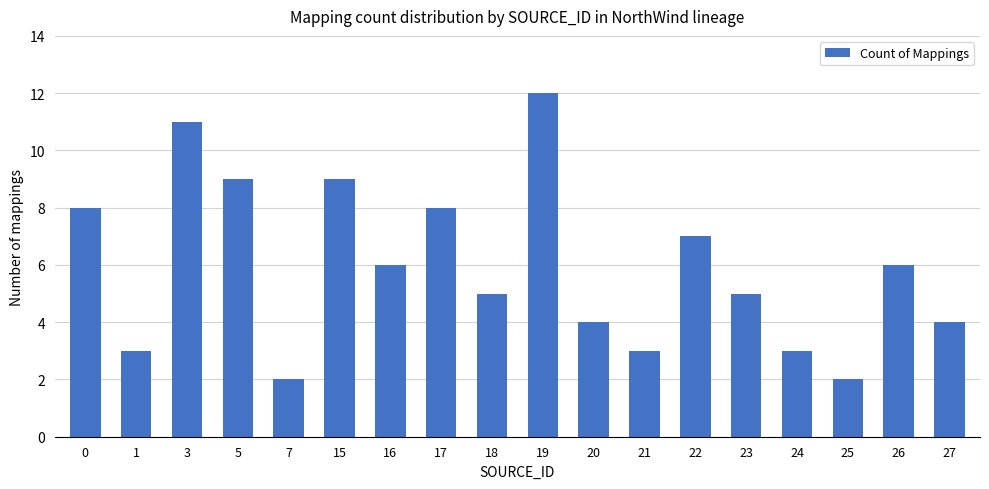

What is the sum of all values?

107